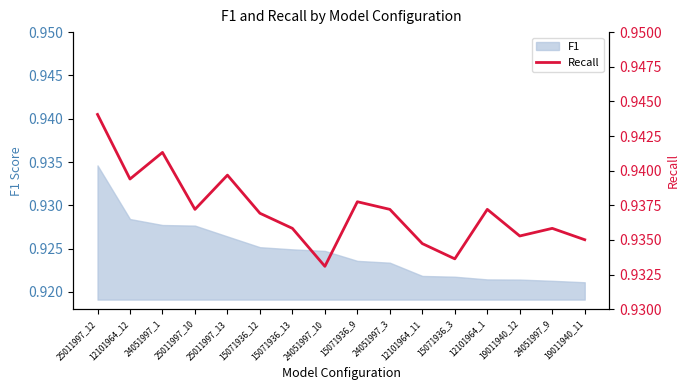

True or false: F1 has a value of 1.2 at 12101964_11.

False